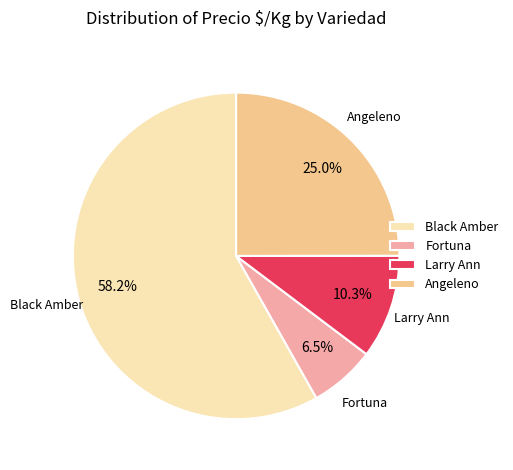

The Black Amber slice represents 1% of the pie. True or false?

False